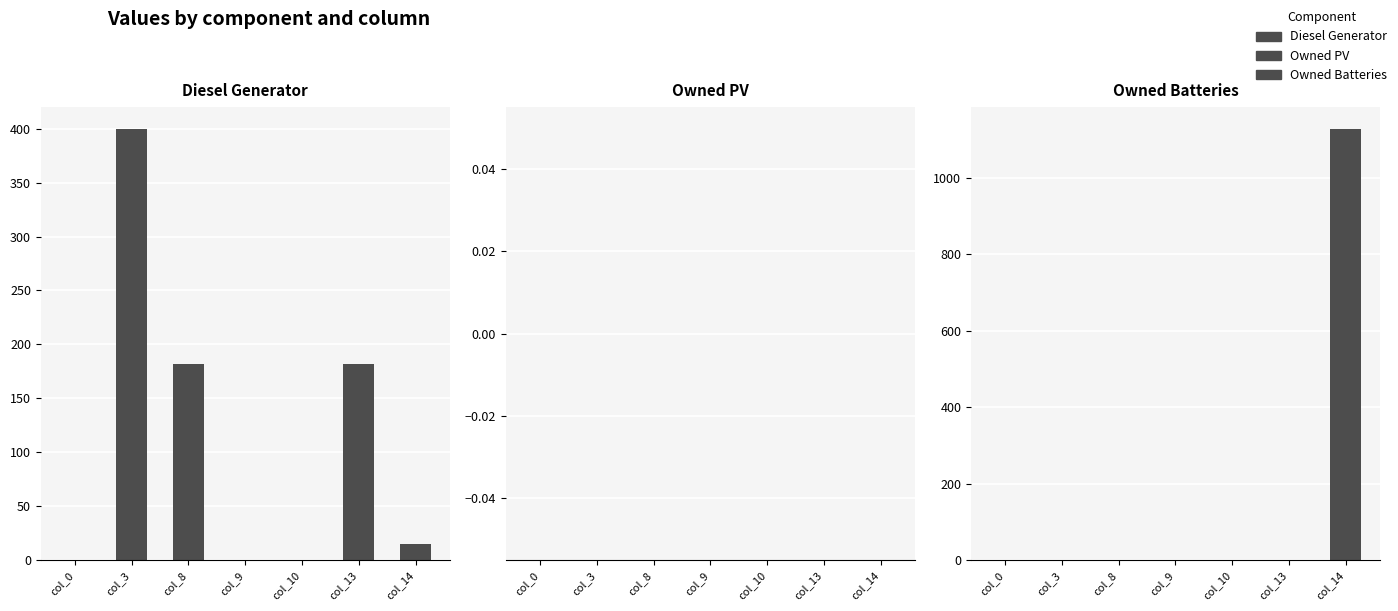

At which category is the sum across all series the highest?

col_14